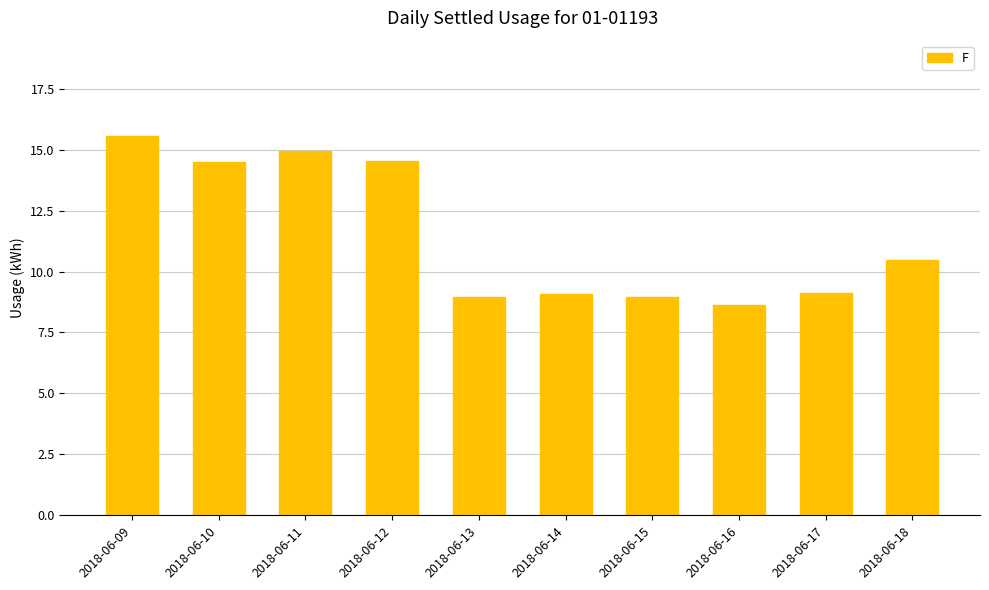

What is the change in value from 2018-06-10 to 2018-06-14?

-5.4